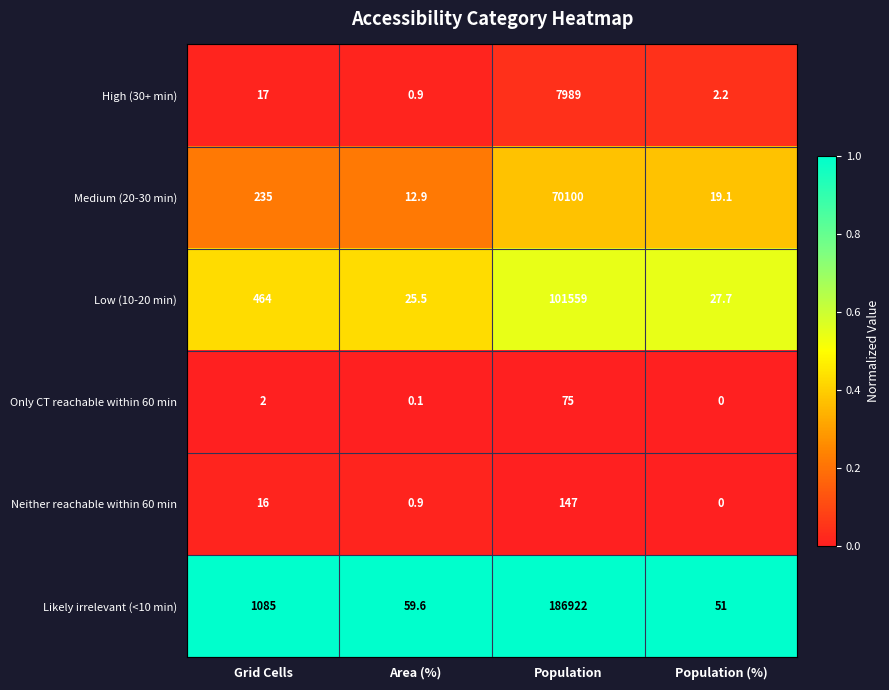

Which series changed the most between Population and Population (%)?

Likely irrelevant (<10 min)